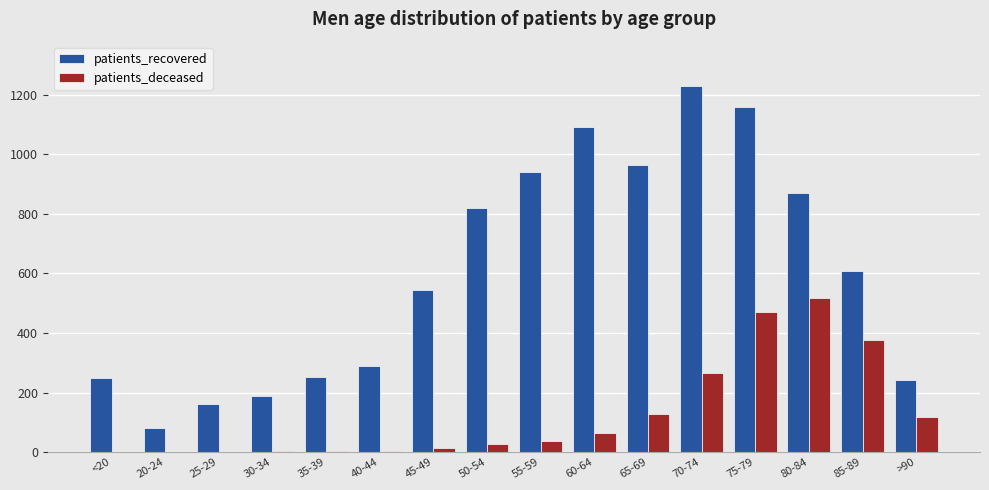

How many groups of bars are there?

16